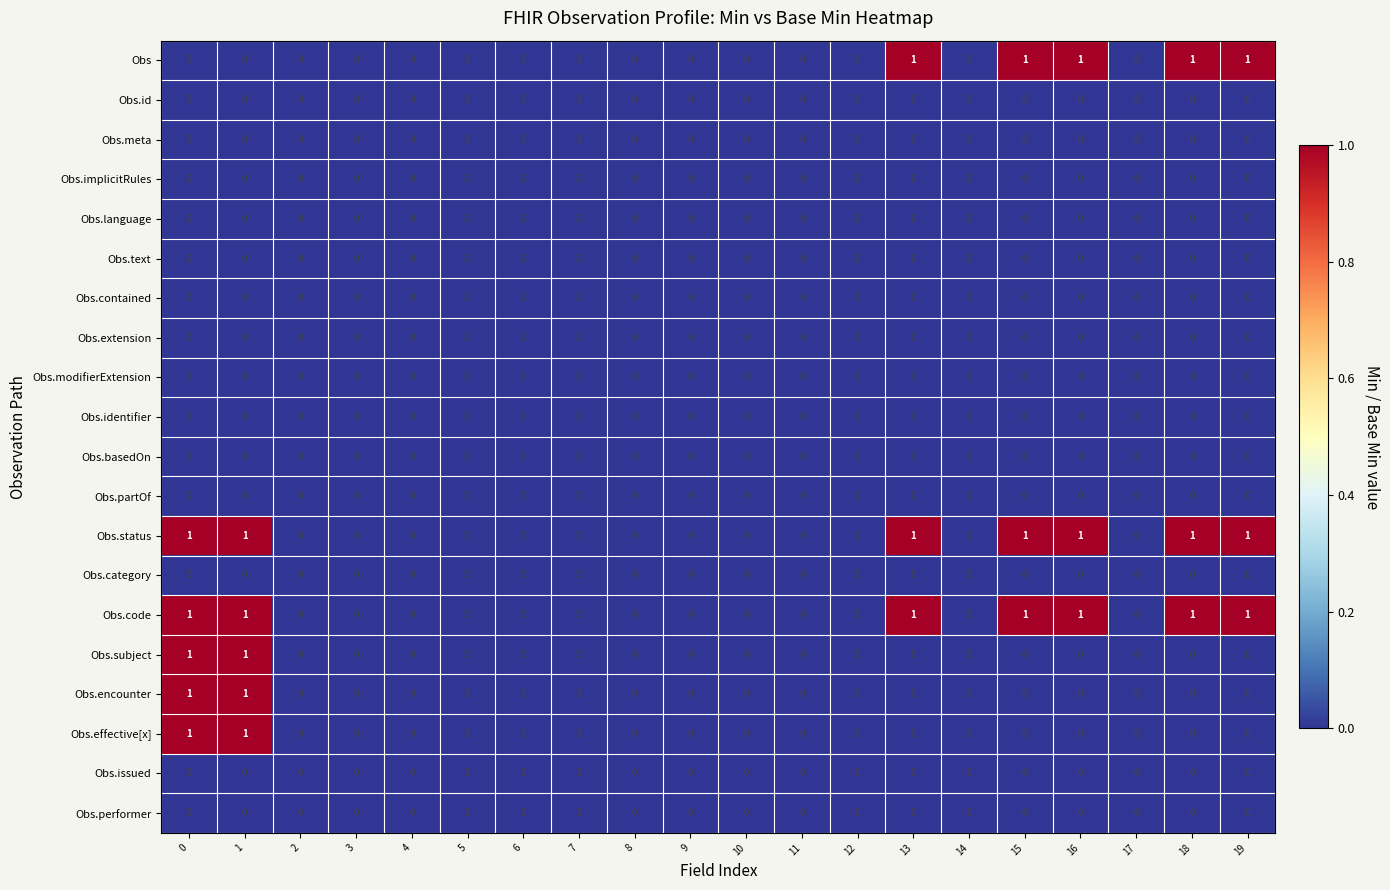

The Obs.basedOn series shows 0 at 17. True or false?

True